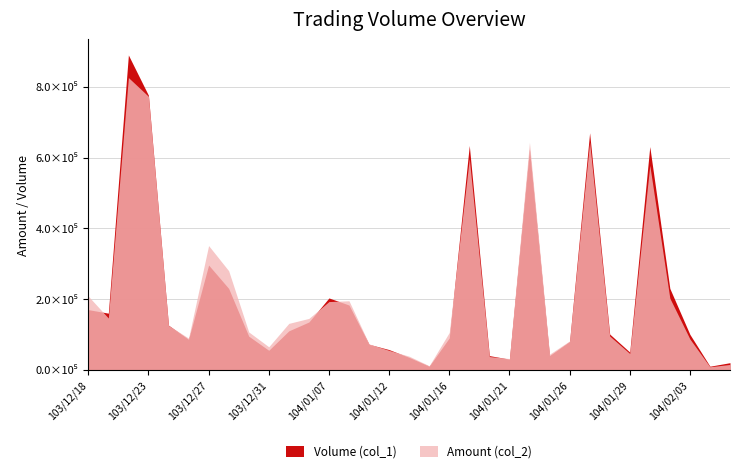

What are all the series names shown in the legend?

Volume (col_1), Amount (col_2)